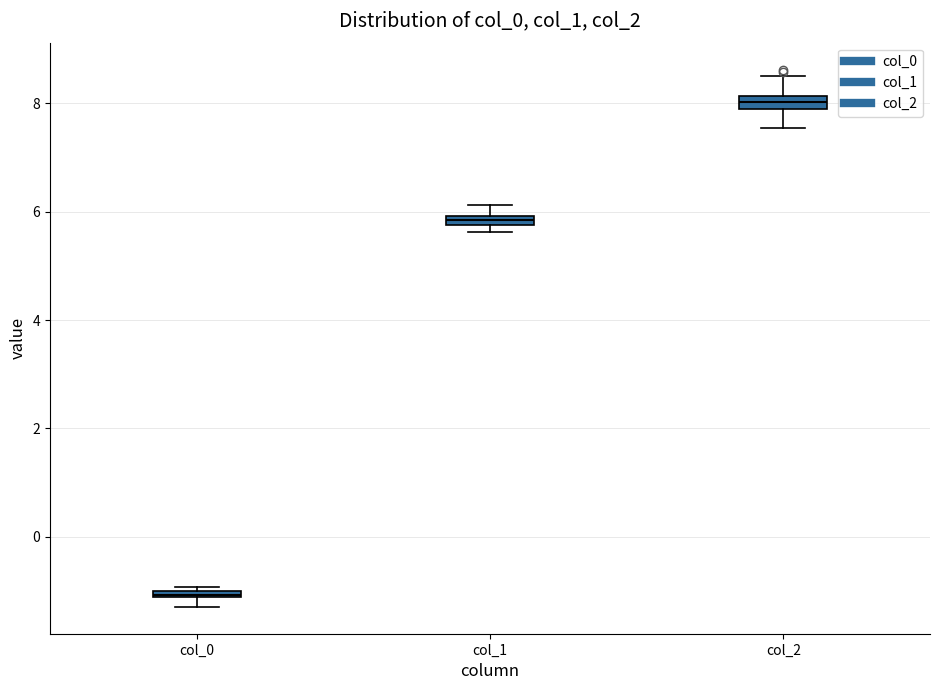

Which box's median line is the highest?

col_2